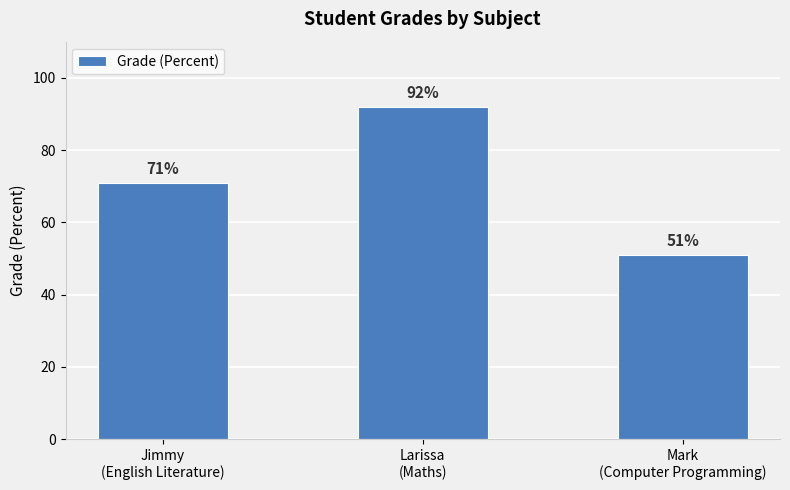

What is the greatest value displayed?

92